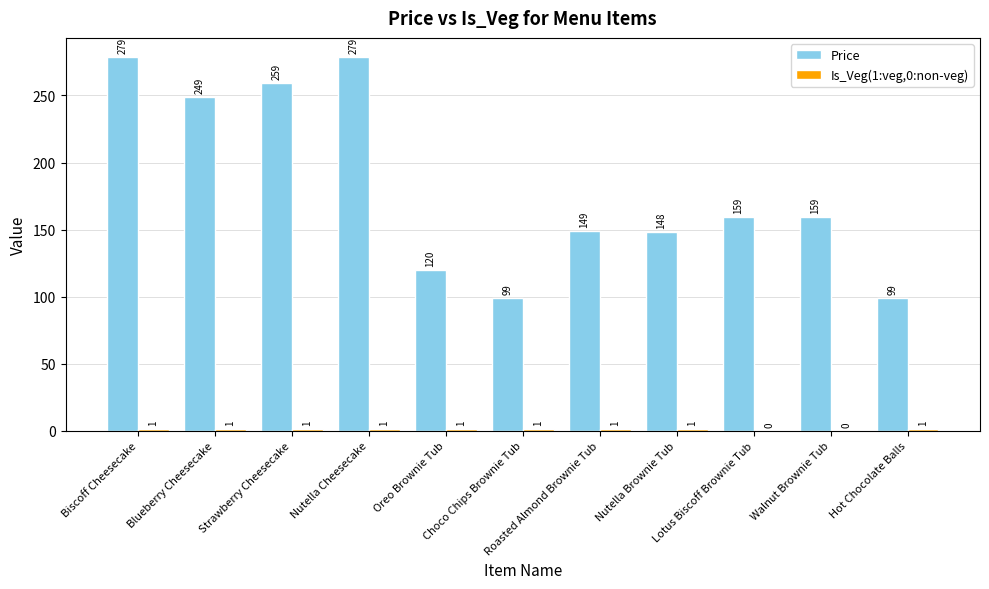

Count the number of categories in the chart.

11